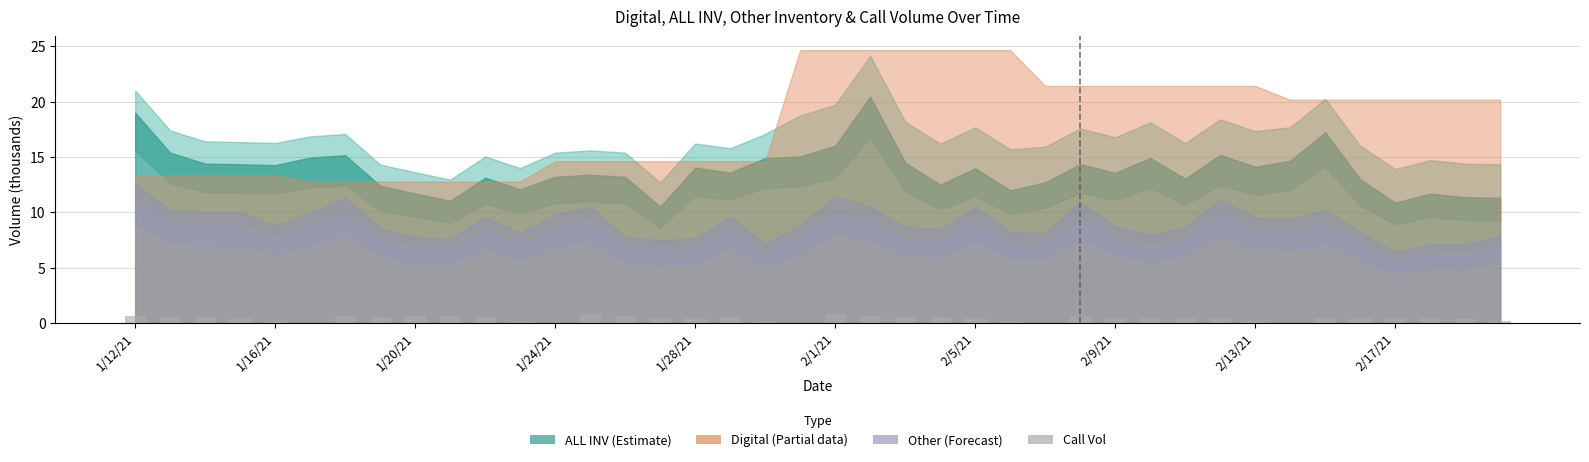

What is the greatest value displayed?

0.8